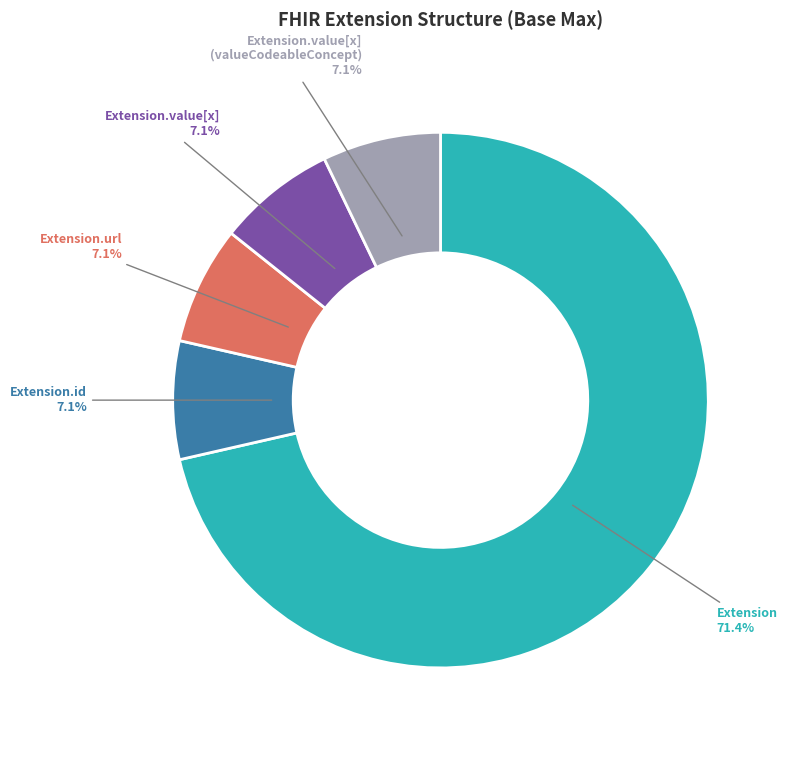

To the nearest percent, what is the difference between the largest and smallest slice percentages?

64%